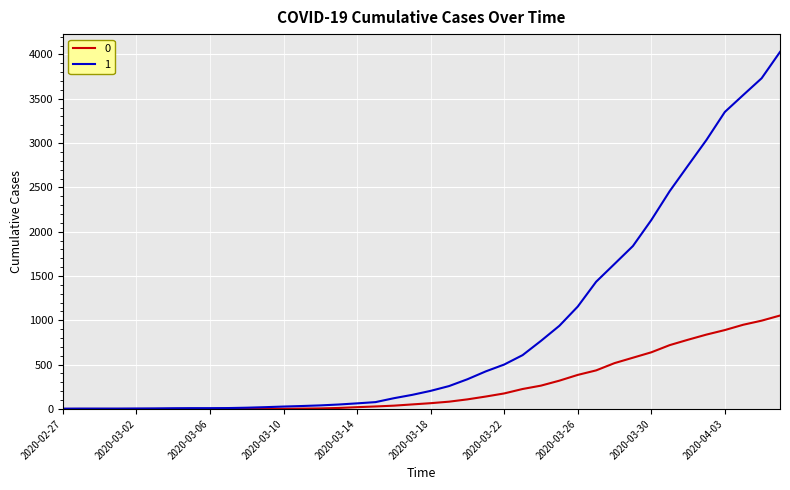

What is the greatest value displayed?

4028